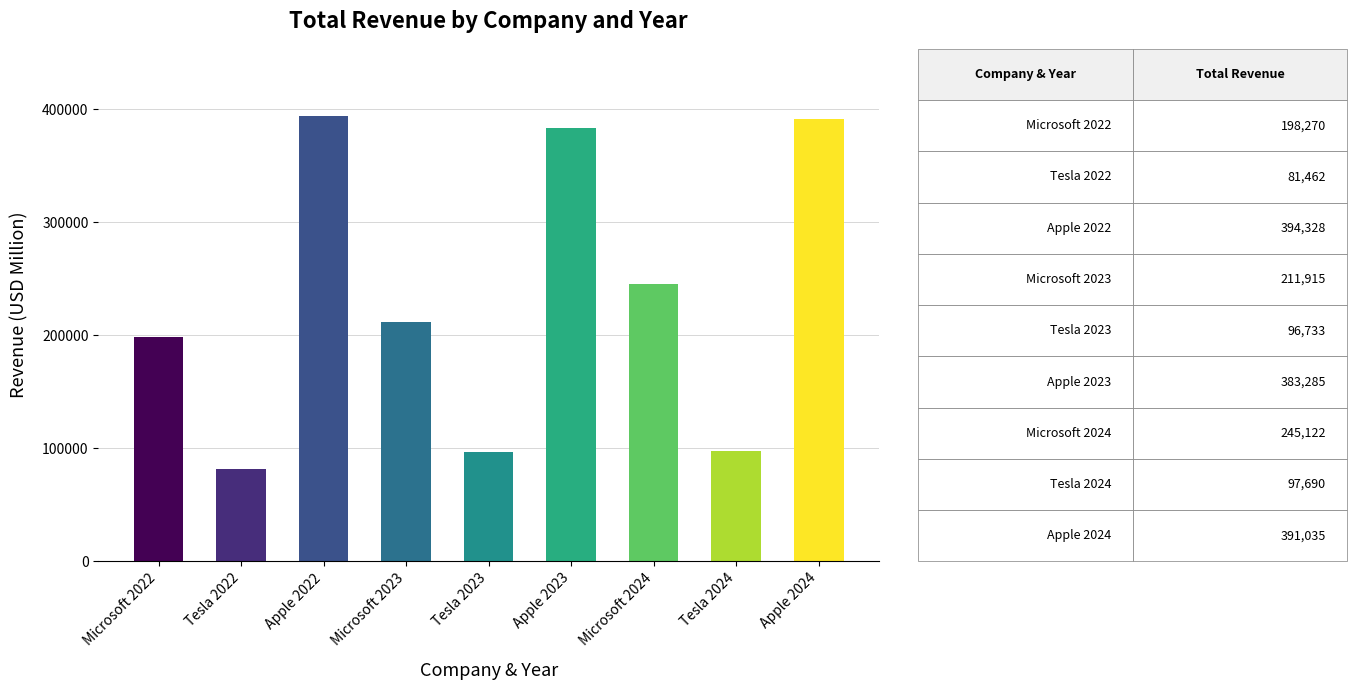

Approximately how many times larger is the value at Apple 2022 compared to Tesla 2022?

4.8